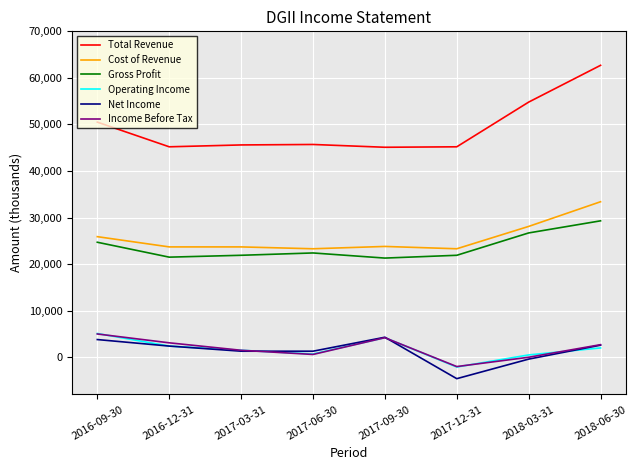

What are all the series names shown in the legend?

Total Revenue, Cost of Revenue, Gross Profit, Operating Income, Net Income, Income Before Tax